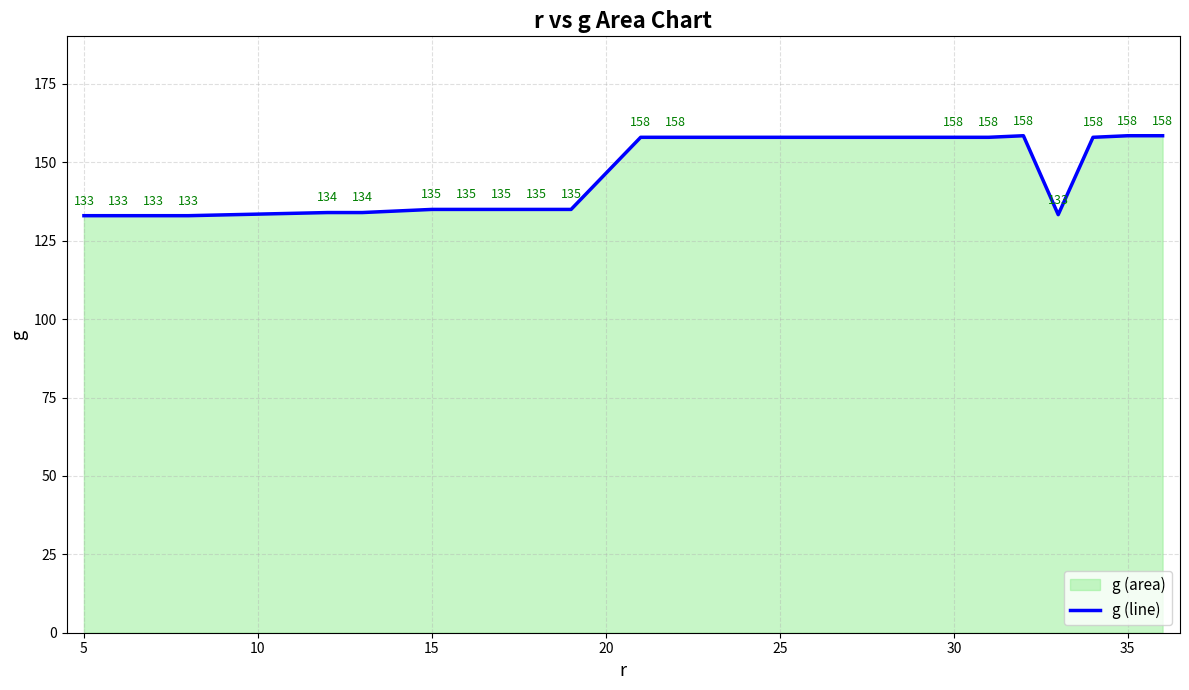

What is the smallest value displayed?

133.0